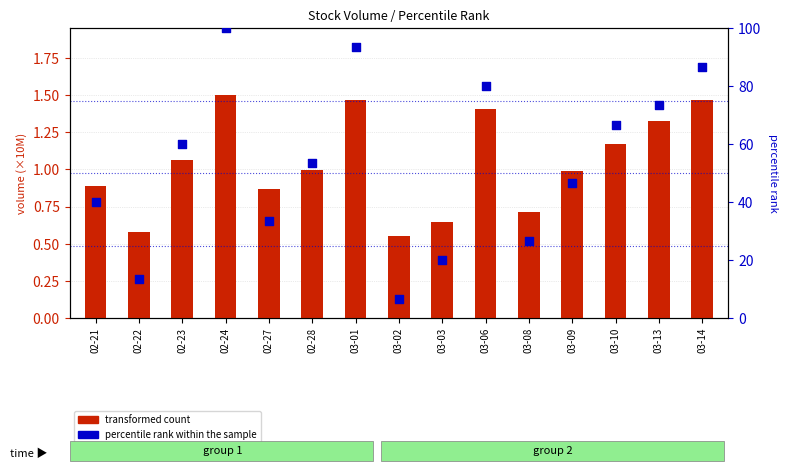

Which series has the largest total across all categories?

percentile rank within the sample